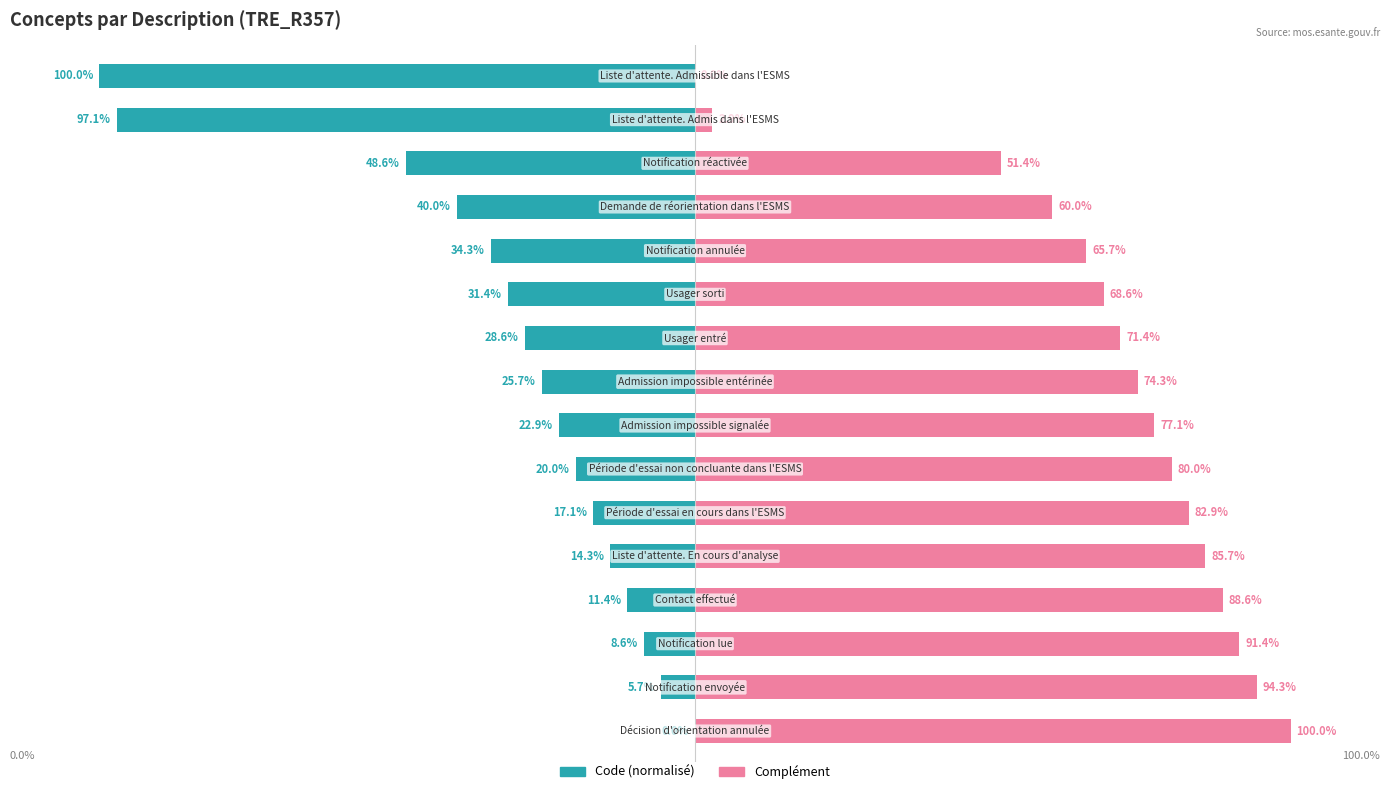

Rank the series by their maximum value, from highest to lowest.

Complément, Code (normalisé)